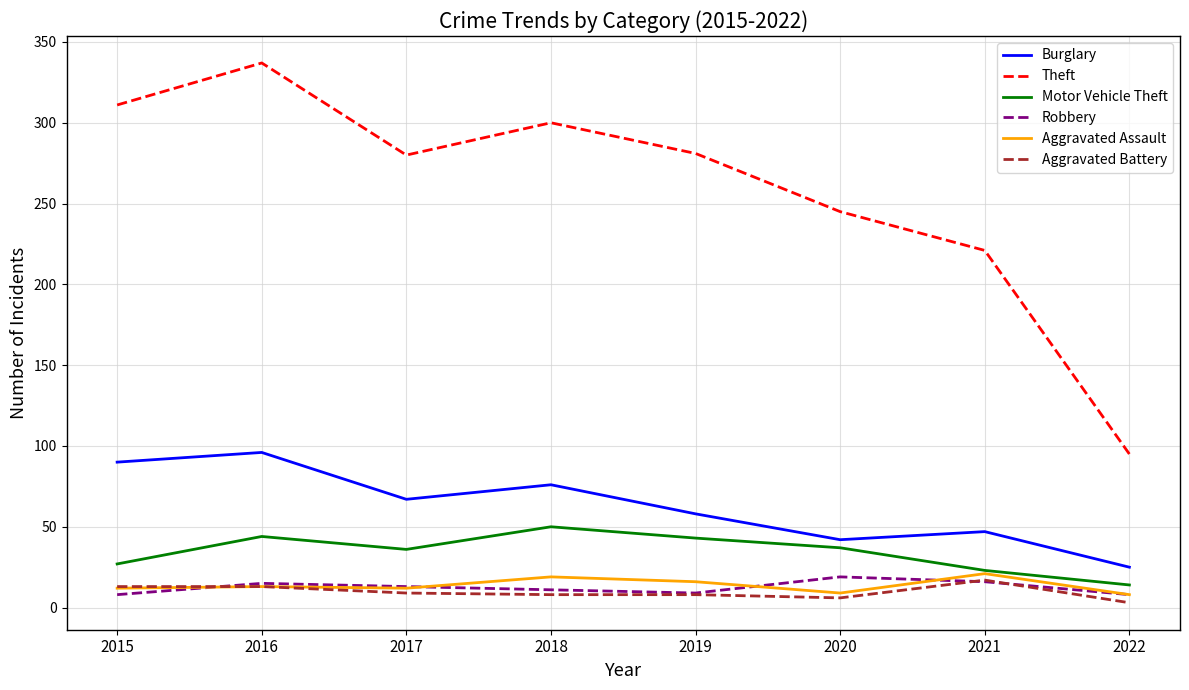

Where is Burglary nearest to the value 60?

2019